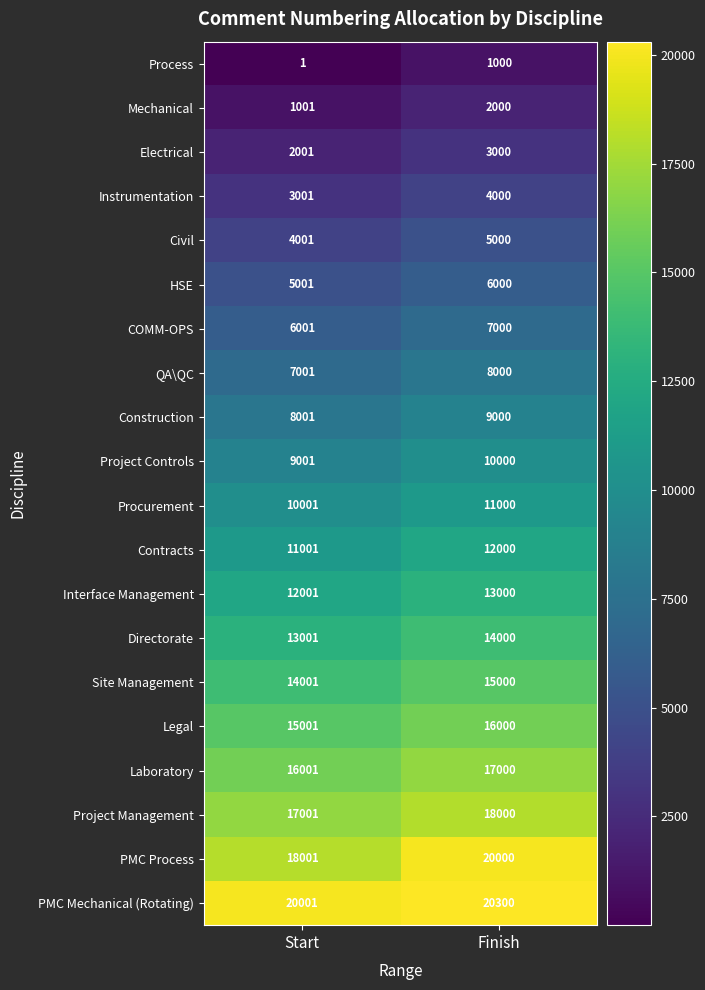

Which series has the largest total across all categories?

PMC Mechanical (Rotating)